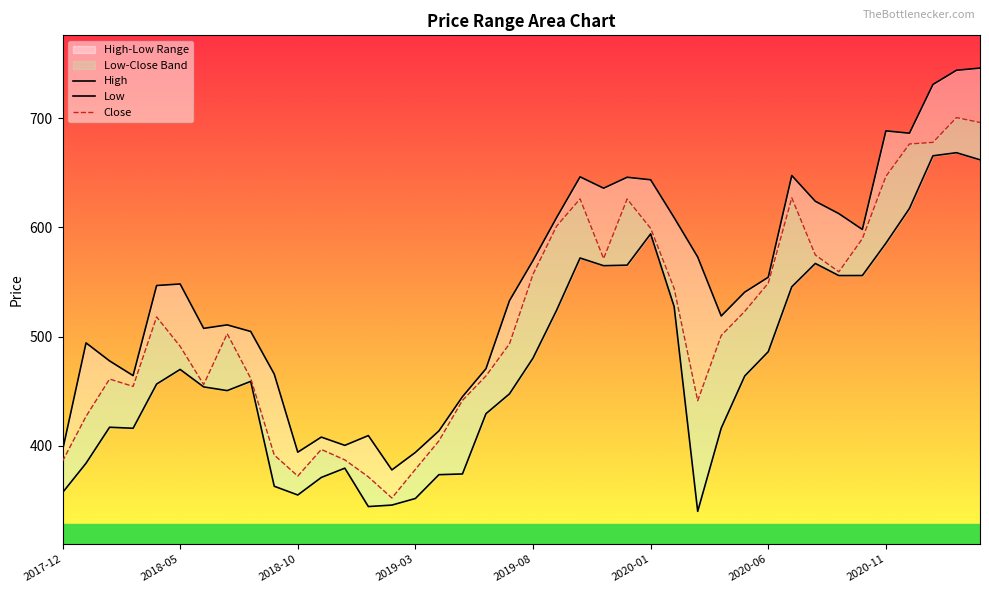

Reading left to right, list all the values displayed in this chart.

High: 2017-12=395.8	2018-01=494.3	2018-02=477.8	2018-03=464.4	2018-04=546.8	2018-05=548.2	2018-06=507.6	2018-07=510.8	2018-08=504.8	2018-09=465.8	2018-10=394.2	2018-11=408.0	2018-12=400.5	2019-01=409.4	2019-02=378.0	2019-03=394.0	2019-04=413.7	2019-05=445.0	2019-06=470.6	2019-07=533.0	2019-08=569.8	2019-09=609.0	2019-10=646.4	2019-11=636.0	2019-12=646.0	2020-01=643.7	2020-02=609.0	2020-03=573.0	2020-04=519.0	2020-05=540.8	2020-06=554.5	2020-07=647.6	2020-08=624.0	2020-09=612.7	2020-10=598.2	2020-11=688.5	2020-12=686.3	2021-01=731.0	2021-02=744.0	2021-03=746.0
Low: 2017-12=357.1	2018-01=384.1	2018-02=417.0	2018-03=416.1	2018-04=456.6	2018-05=470.0	2018-06=454.0	2018-07=450.6	2018-08=459.0	2018-09=363.0	2018-10=355.0	2018-11=371.0	2018-12=379.5	2019-01=344.4	2019-02=345.8	2019-03=351.8	2019-04=373.6	2019-05=374.2	2019-06=429.5	2019-07=447.6	2019-08=480.4	2019-09=524.1	2019-10=572.0	2019-11=565.0	2019-12=565.5	2020-01=594.2	2020-02=527.5	2020-03=340.0	2020-04=416.2	2020-05=464.0	2020-06=486.2	2020-07=545.7	2020-08=567.0	2020-09=556.0	2020-10=556.0	2020-11=585.6	2020-12=617.4	2021-01=665.7	2021-02=668.5	2021-03=662.0
Close: 2017-12=386.0	2018-01=427.0	2018-02=461.2	2018-03=454.5	2018-04=518.0	2018-05=491.1	2018-06=456.1	2018-07=502.7	2018-08=461.8	2018-09=391.6	2018-10=372.3	2018-11=396.7	2018-12=387.1	2019-01=371.6	2019-02=352.2	2019-03=378.5	2019-04=404.5	2019-05=441.6	2019-06=464.0	2019-07=493.5	2019-08=557.2	2019-09=601.2	2019-10=626.2	2019-11=571.5	2019-12=626.0	2020-01=599.2	2020-02=544.1	2020-03=441.4	2020-04=501.0	2020-05=523.2	2020-06=549.0	2020-07=627.1	2020-08=574.8	2020-09=559.4	2020-10=589.8	2020-11=646.8	2020-12=676.5	2021-01=678.0	2021-02=700.7	2021-03=696.2